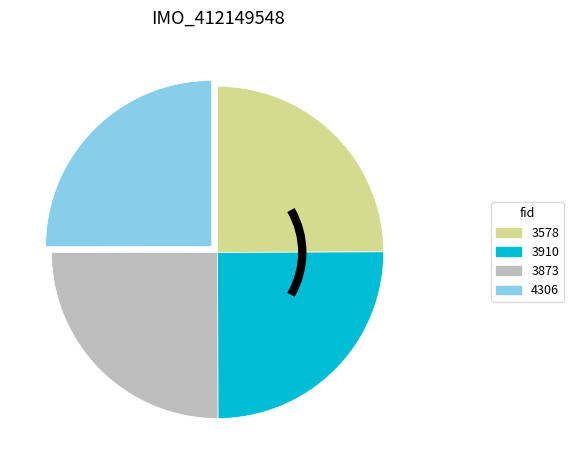

Approximately how many times larger is the value at 3910 compared to 4306?

1.0